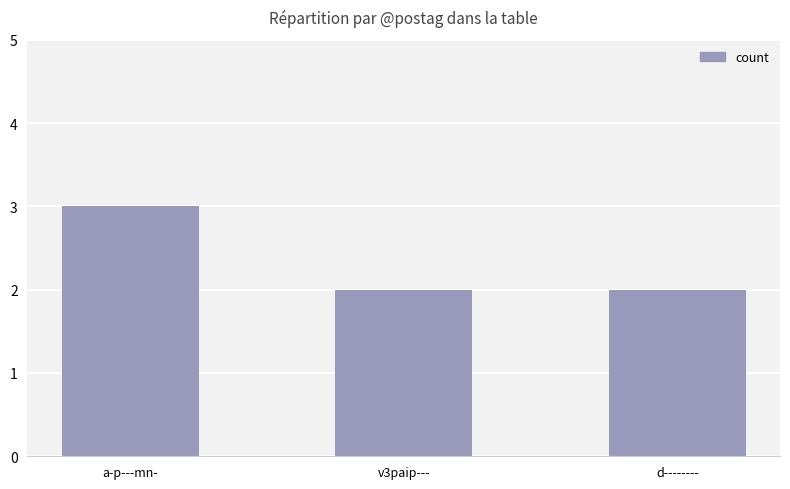

Reading left to right, list all the values displayed in this chart.

a-p---mn-=3	v3paip---=2	d--------=2